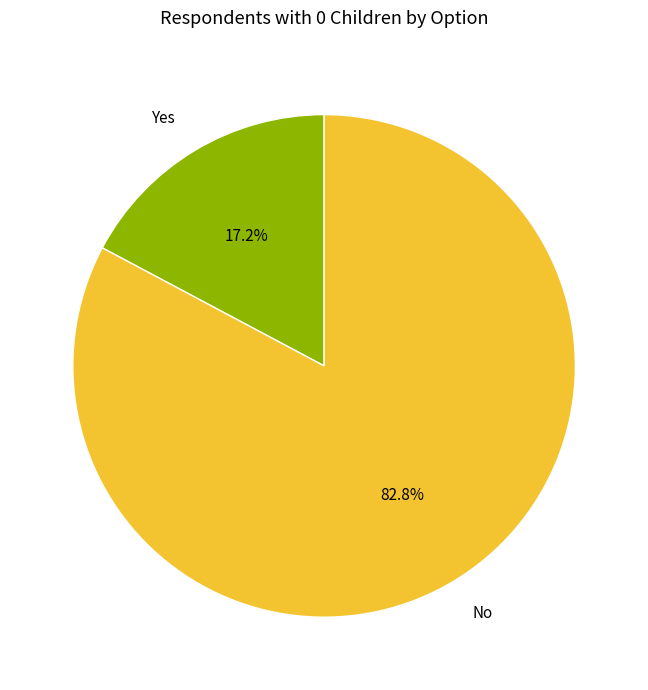

What is the total percentage of No and Yes?

100.0%